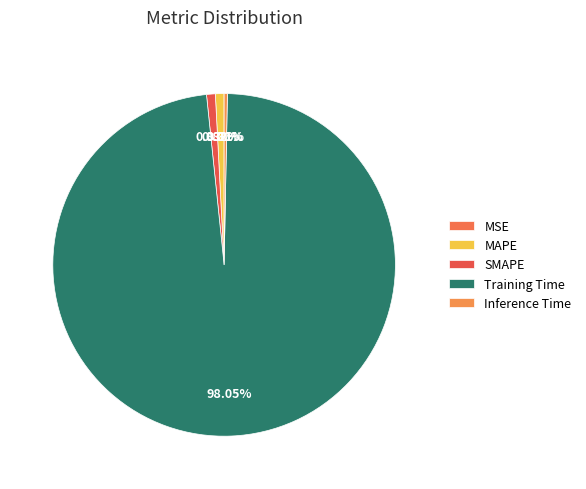

What percentage is NOT represented by Training Time?

2.0%